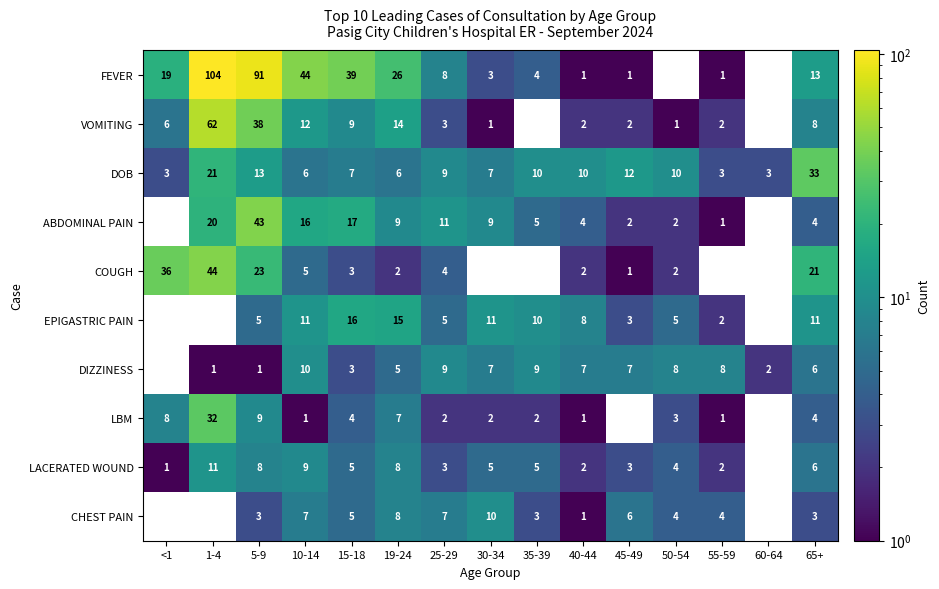

What is the sum of all FEVER values?

354